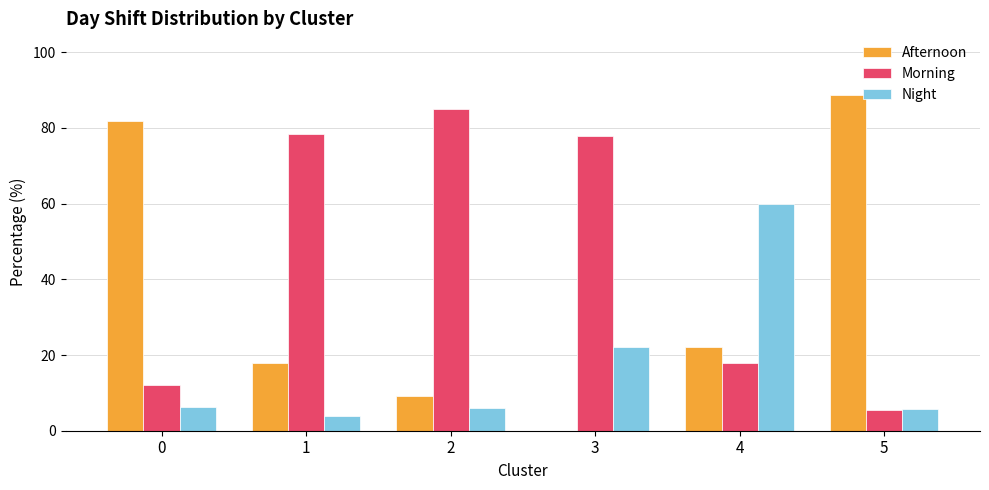

Between 3 and 4, which series saw the biggest shift?

Morning